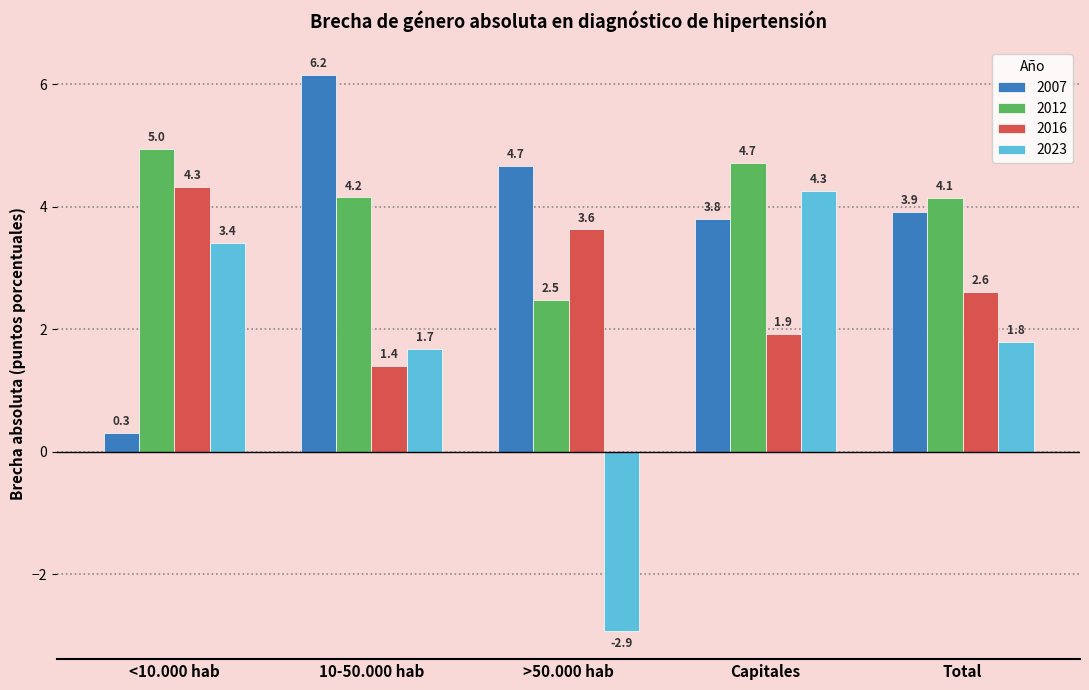

What is the sum of all 2012 values?

20.4